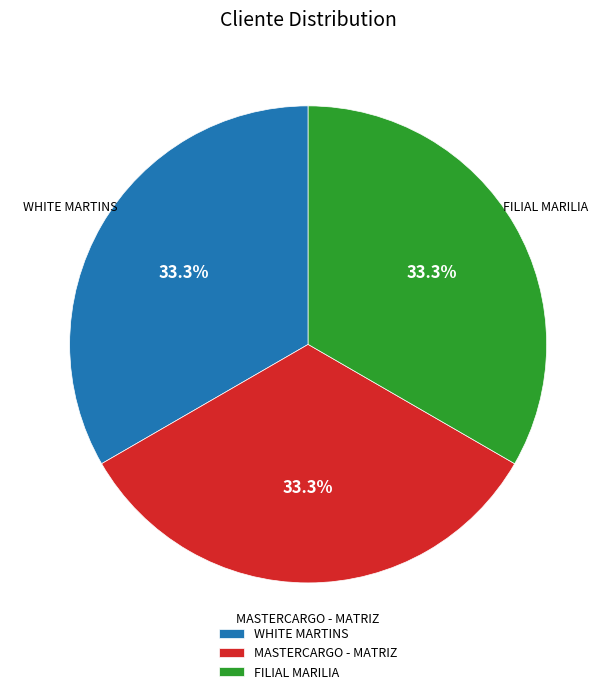

Is there a majority slice in this chart?

No